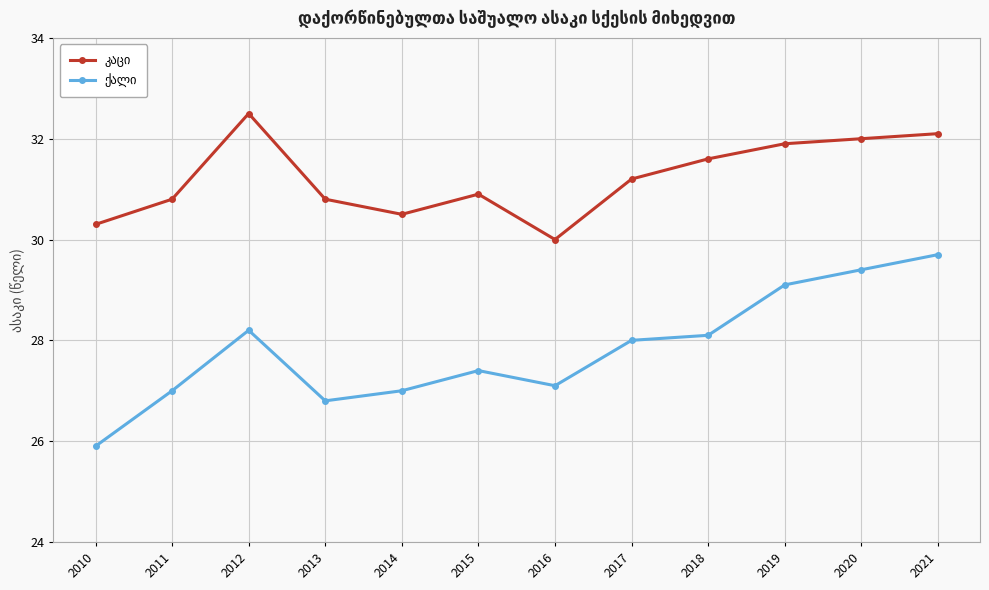

What is the greatest value displayed?

32.5